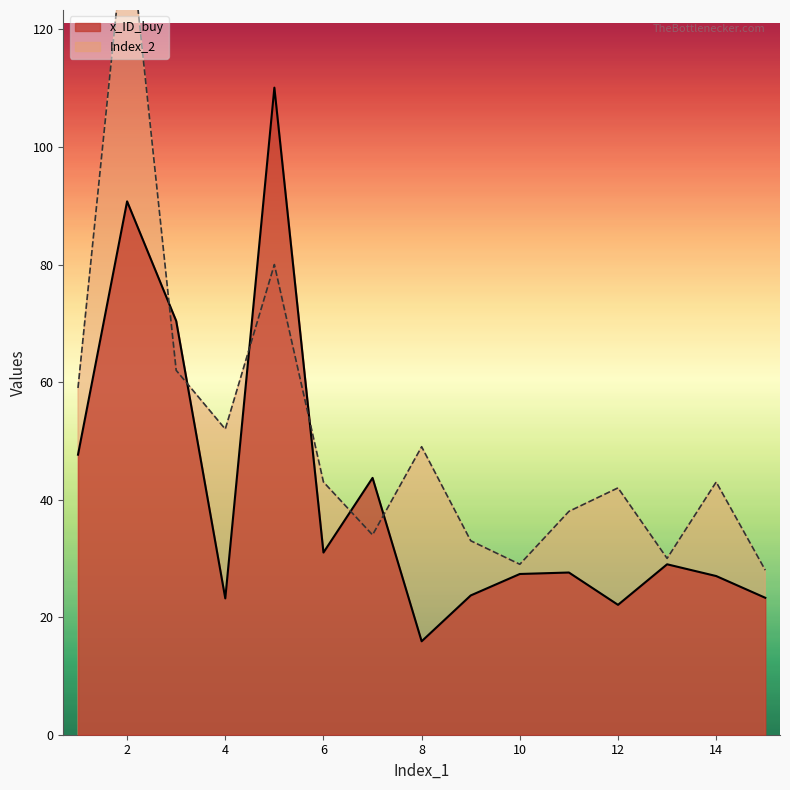

True or false: x_ID_buy has a value of 5.5 at 10.

False